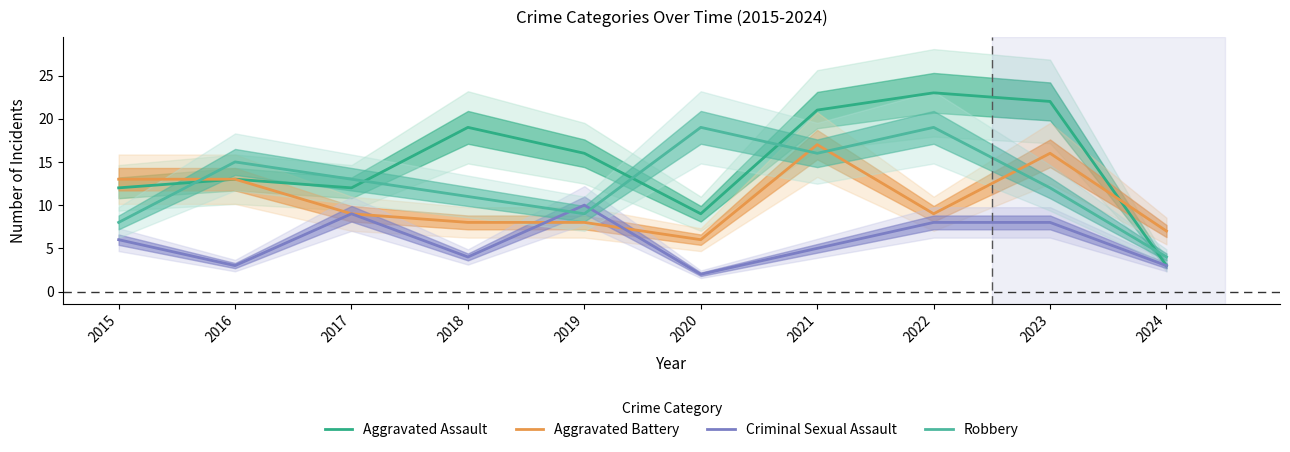

Reading left to right, extract all data points from this chart.

Aggravated Assault: 12	13	12	19	16	9	21	23	22	3
Aggravated Battery: 13	13	9	8	8	6	17	9	16	7
Criminal Sexual Assault: 6	3	9	4	10	2	5	8	8	3
Robbery: 8	15	13	11	9	19	16	19	12	4